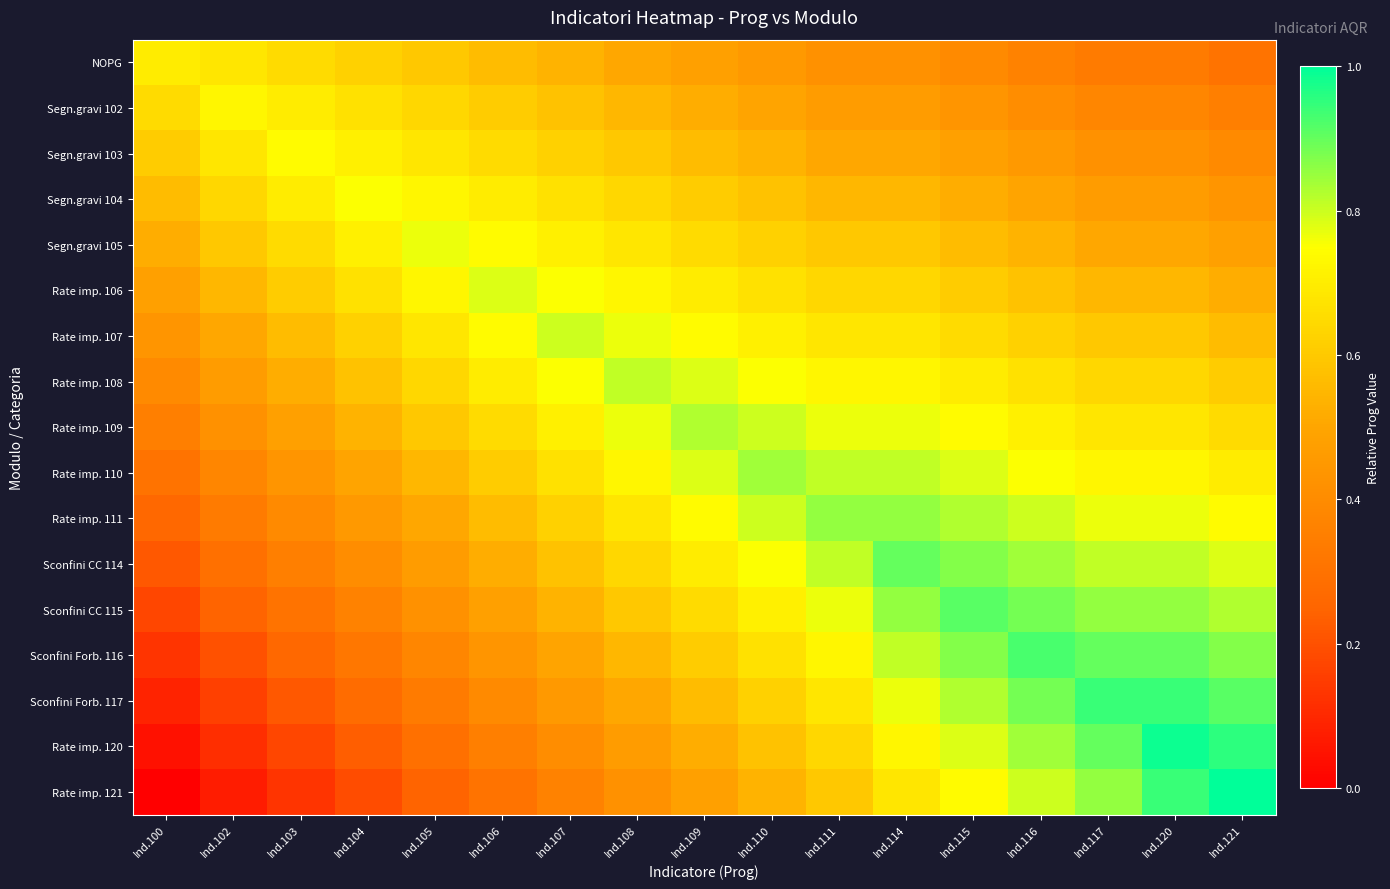

Between Ind.105 and Ind.120, which series saw the biggest shift?

Rate imp. 120